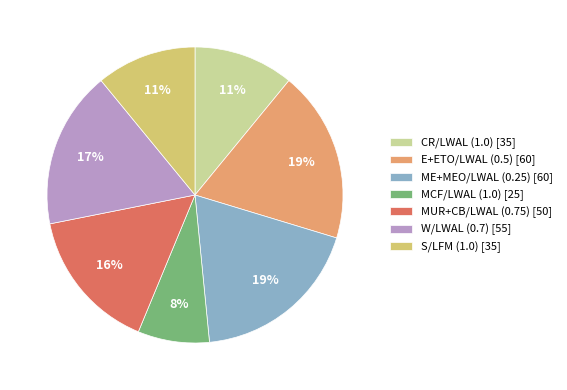

What is the smallest slice in the pie chart?

MCF/LWAL (1.0)